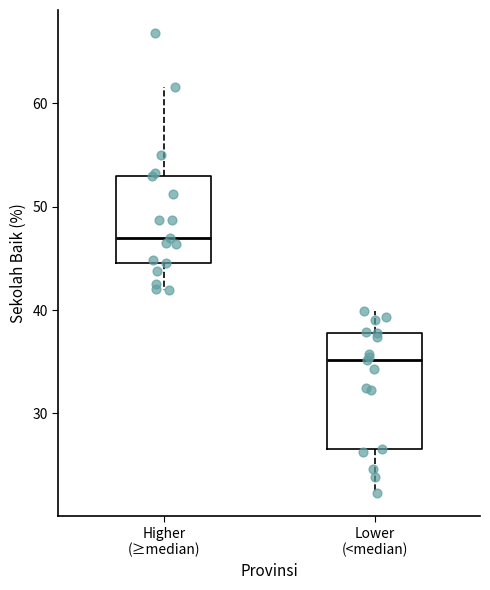

Which box's median line is the highest?

Higher (≥median)